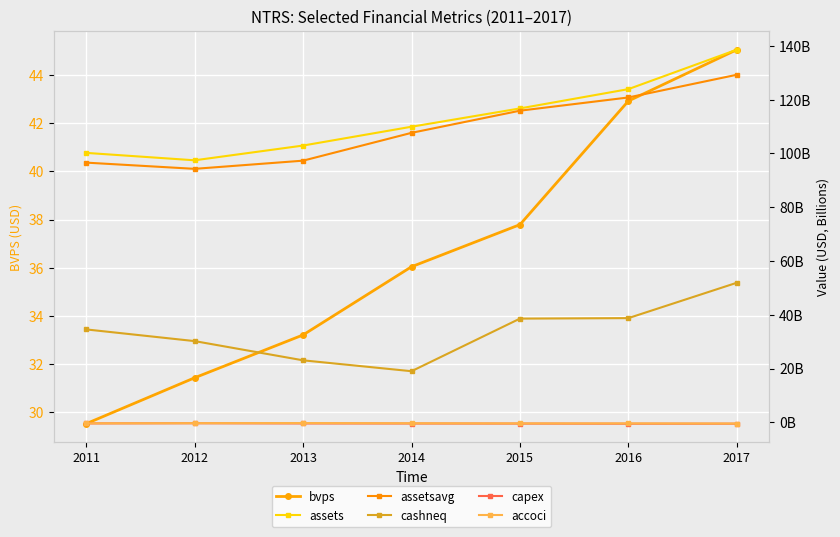

True or false: bvps and accoci cross at least once.

False